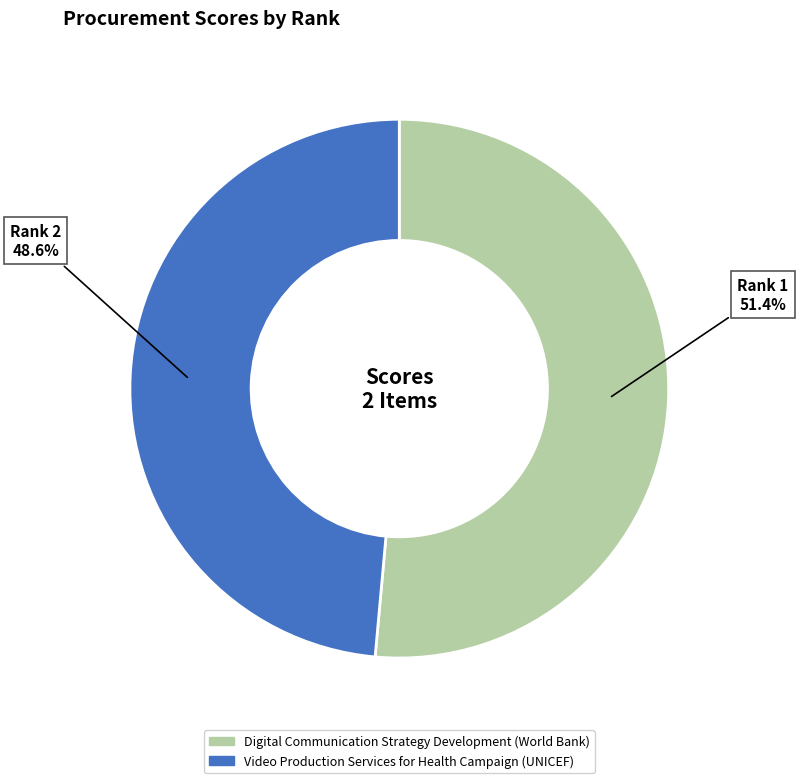

True or false: Digital Communication Strategy Development (World Bank) accounts for 37% of the total.

False